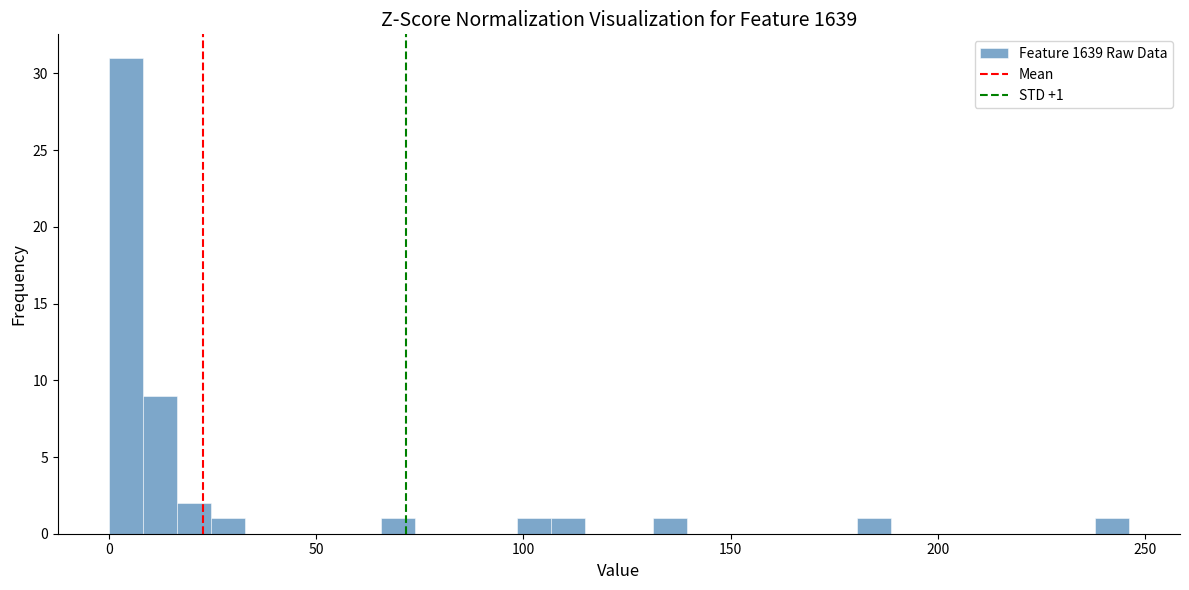

Around what value on the x-axis is the tallest bar? Give the approximate position of its centre, as read against the axis.

5